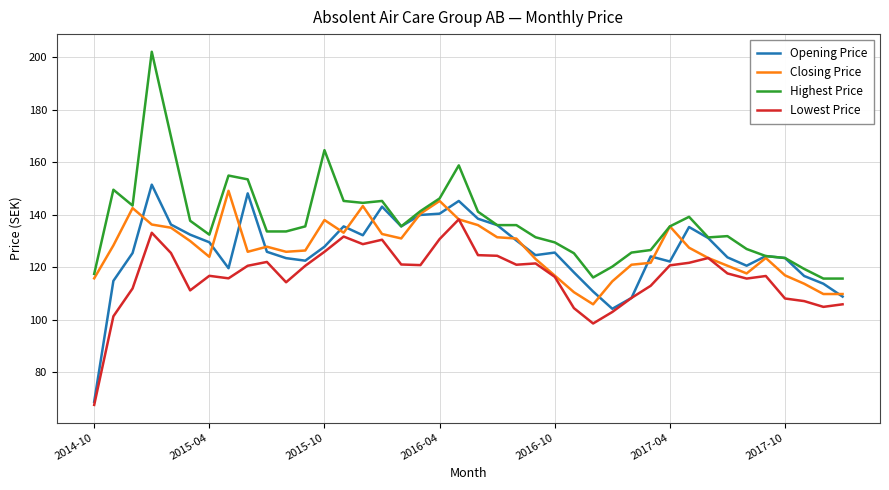

True or false: Highest Price and Lowest Price intersect in this chart.

False